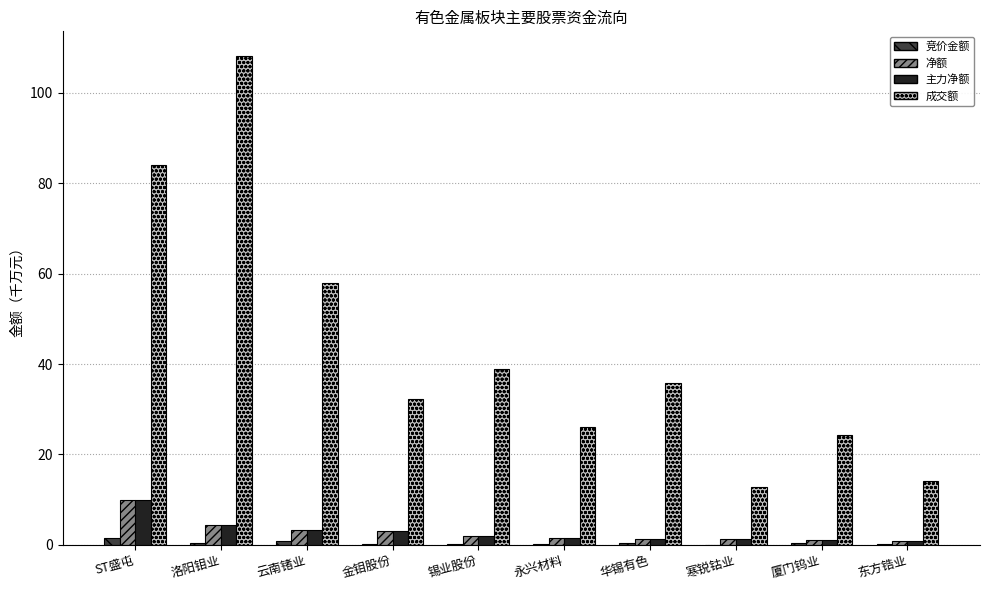

Is the value of 成交额 at 云南锗业 greater than the value of 主力净额 at 永兴材料?

Yes